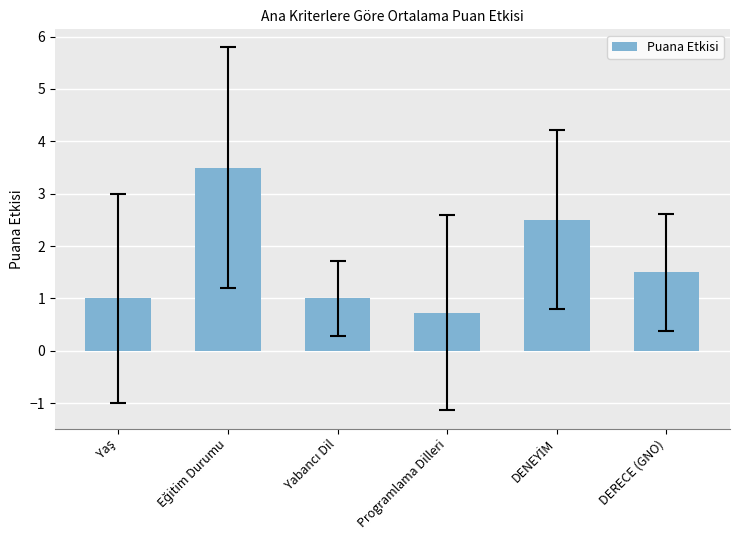

Which has a higher value, DERECE (GNO) or Programlama Dilleri?

DERECE (GNO)